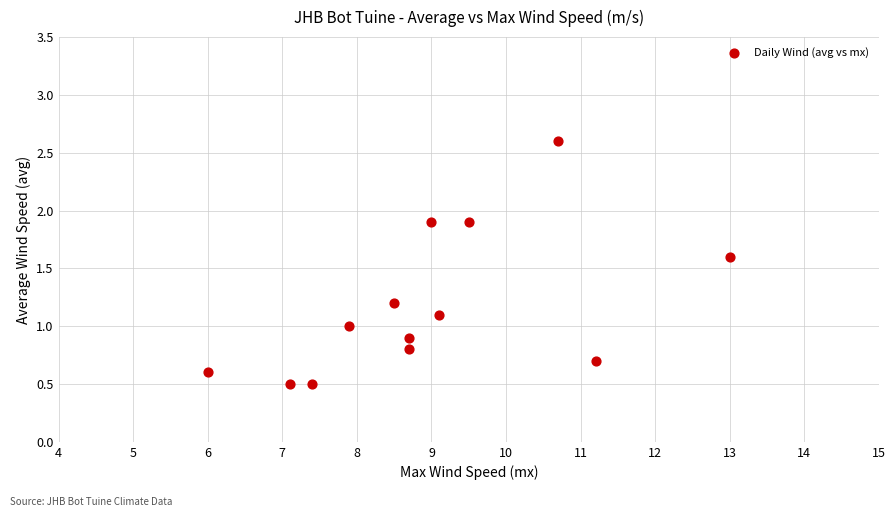

What is the range of Y values (max minus min)?

2.1